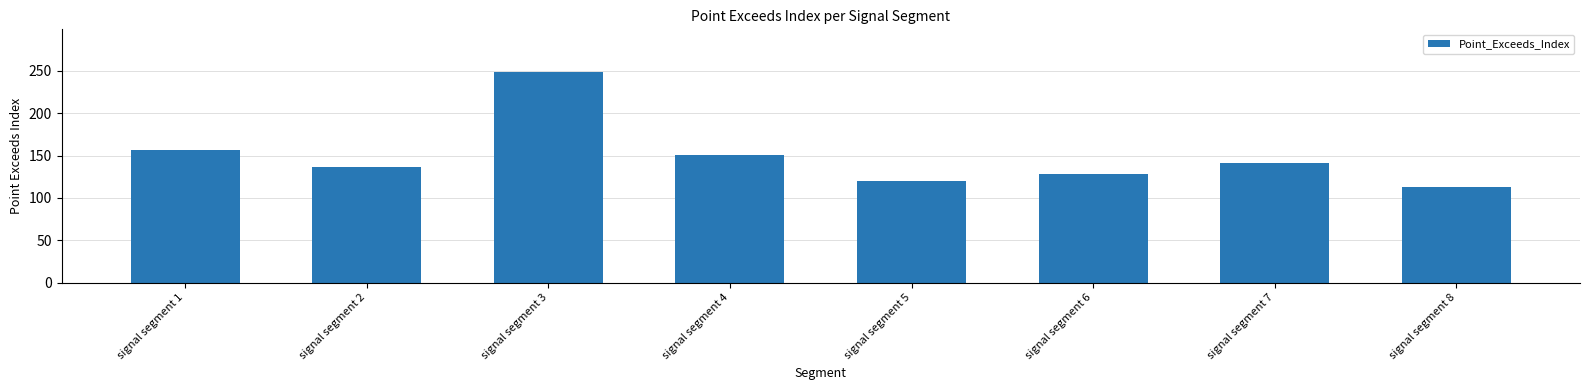

How many distinct data groups are displayed?

1